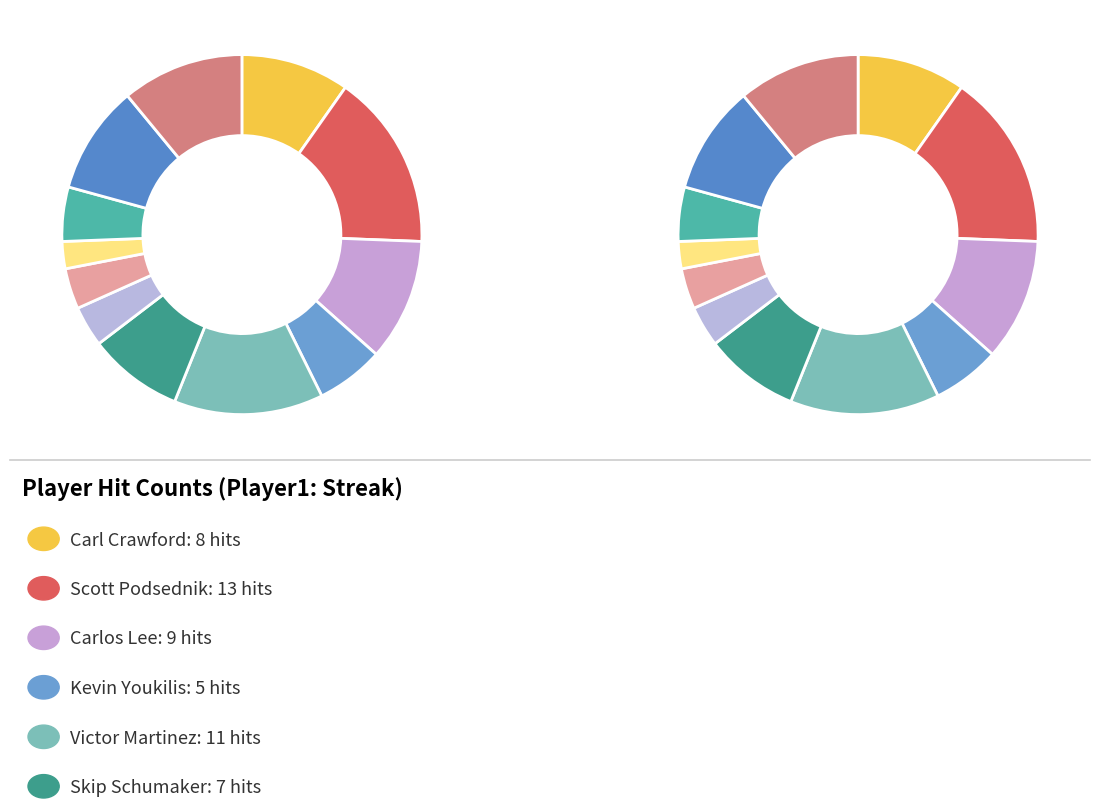

True or false: Victor Martinez accounts for 24% of the total.

False